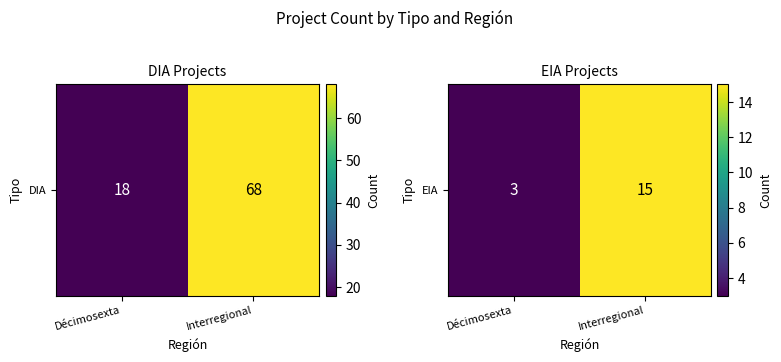

Where is the data nearest to the value 9?

Décimosexta